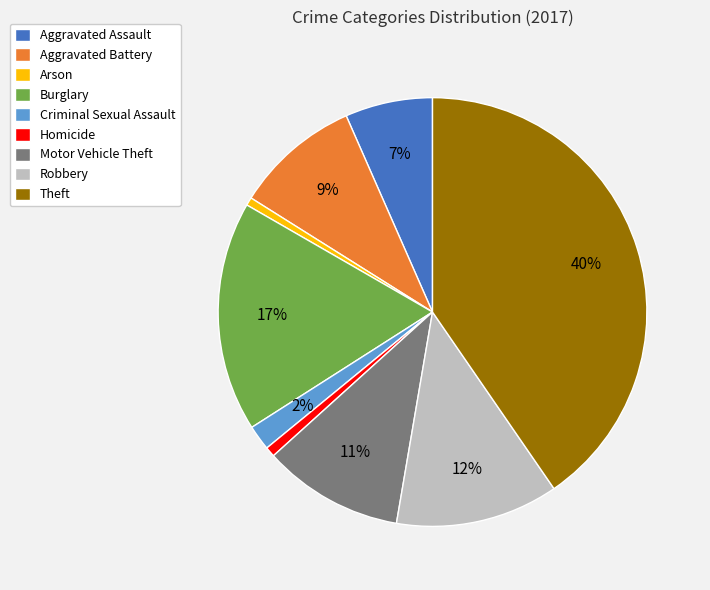

Is there any slice that represents more than half of the pie?

No